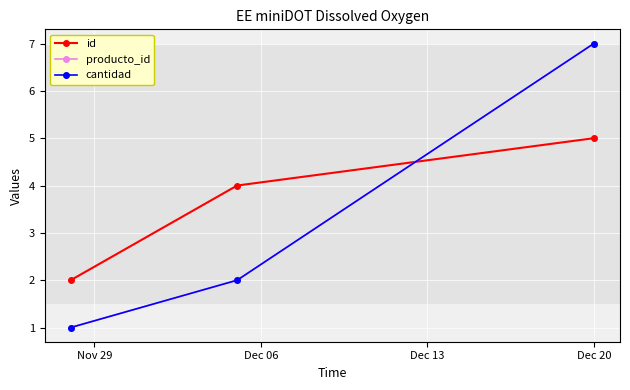

What is the label of the 3rd point from the right?

Nov 29